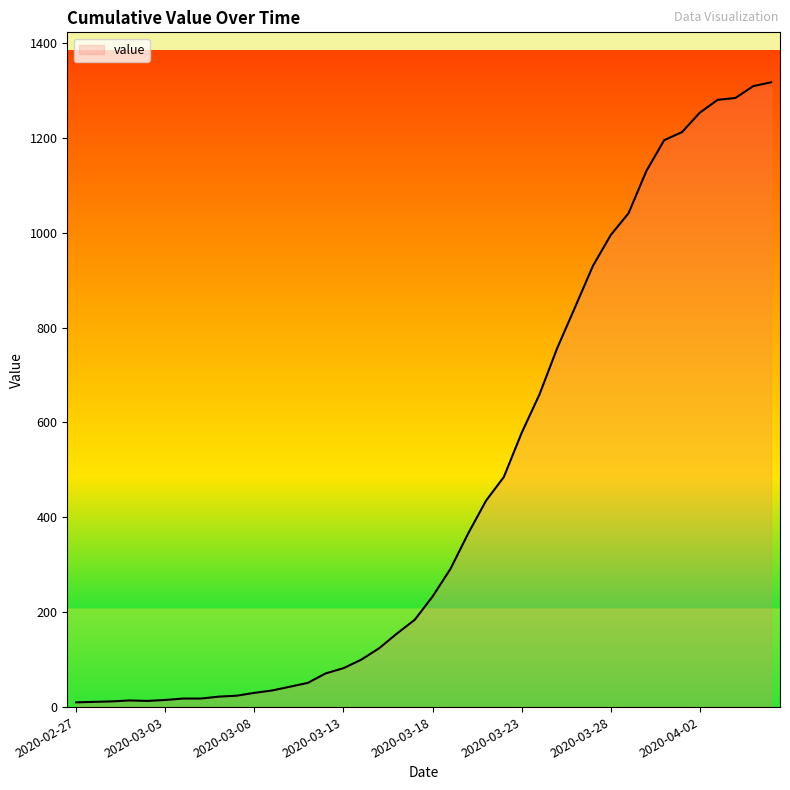

What is the difference between the maximum and minimum values?

1307